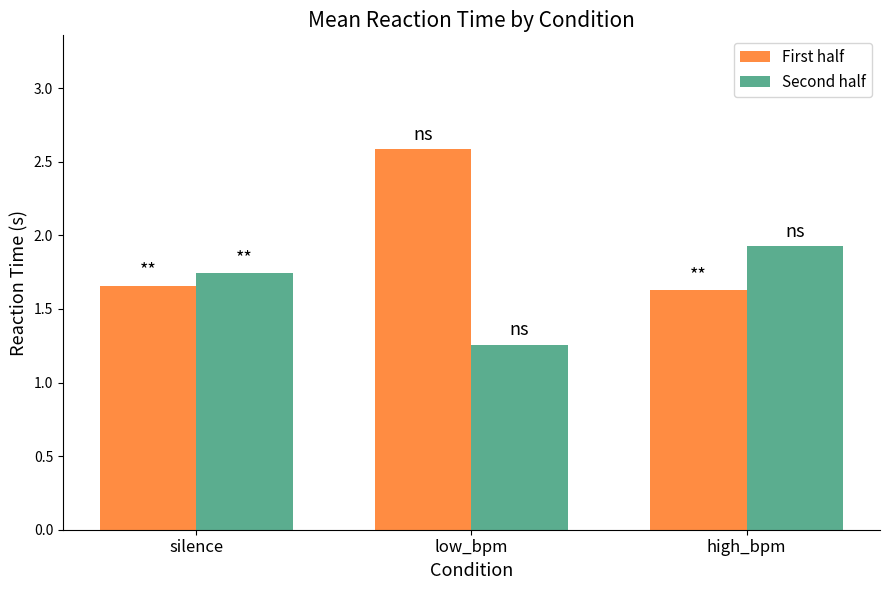

At which label does Second half reach its minimum?

low_bpm